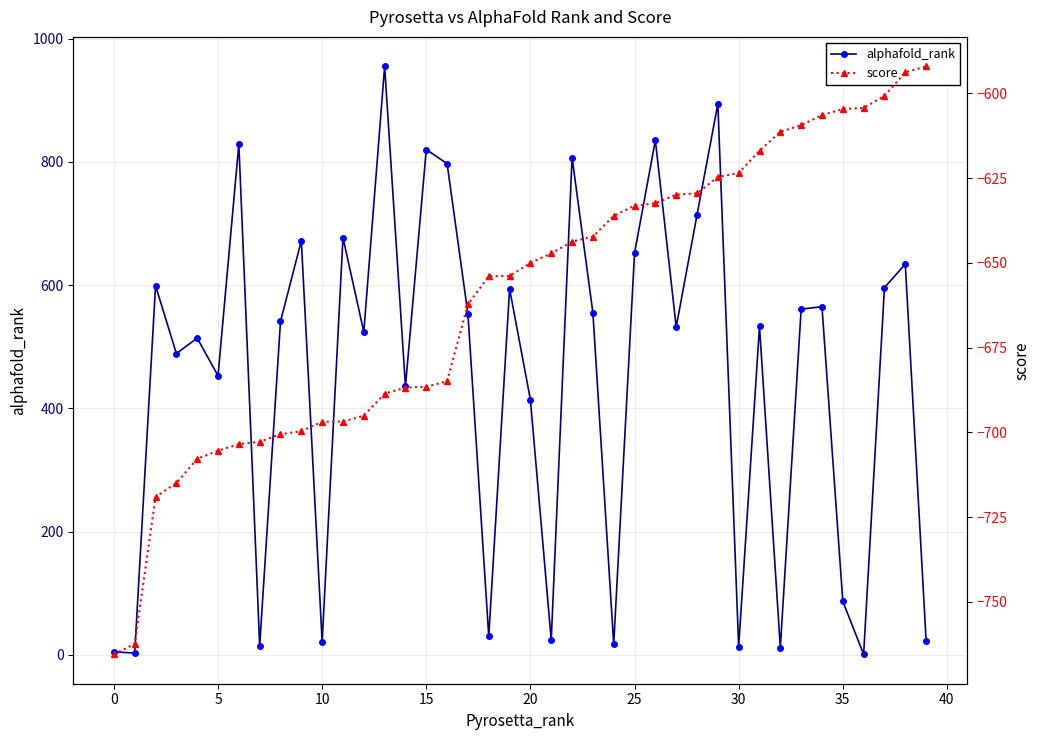

Is this an area chart (filled region under the line)?

No